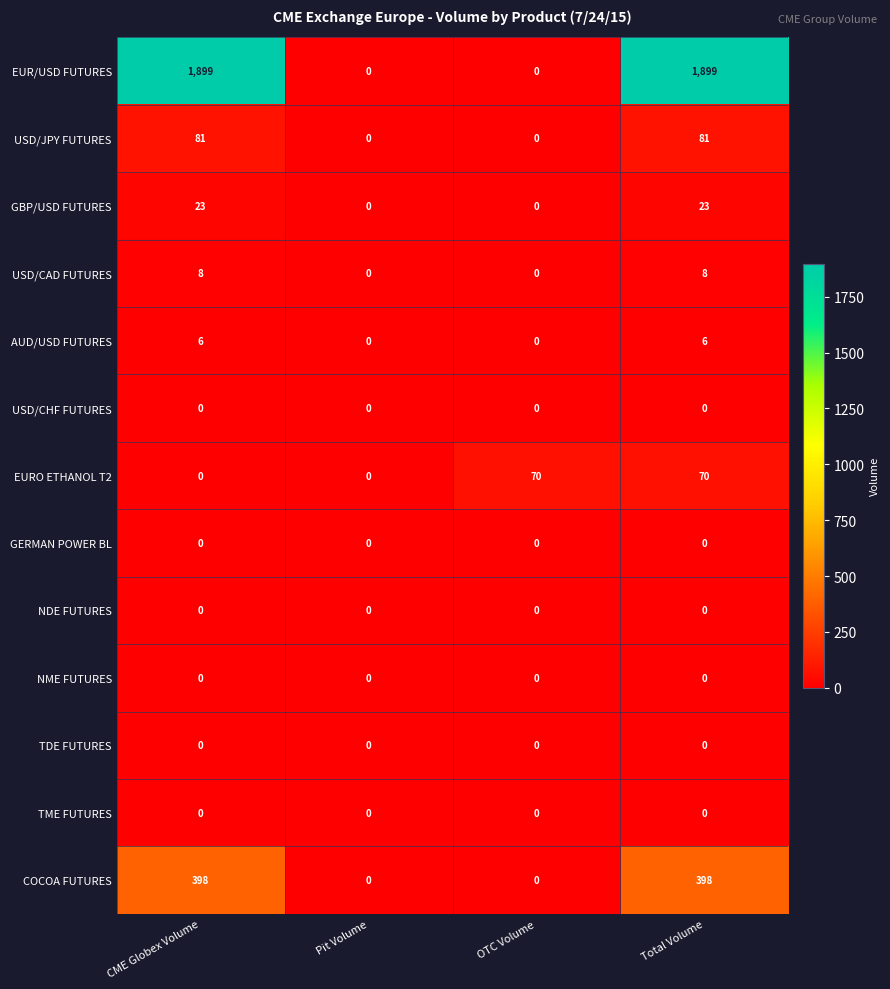

What is the sum of all GBP/USD FUTURES values?

46